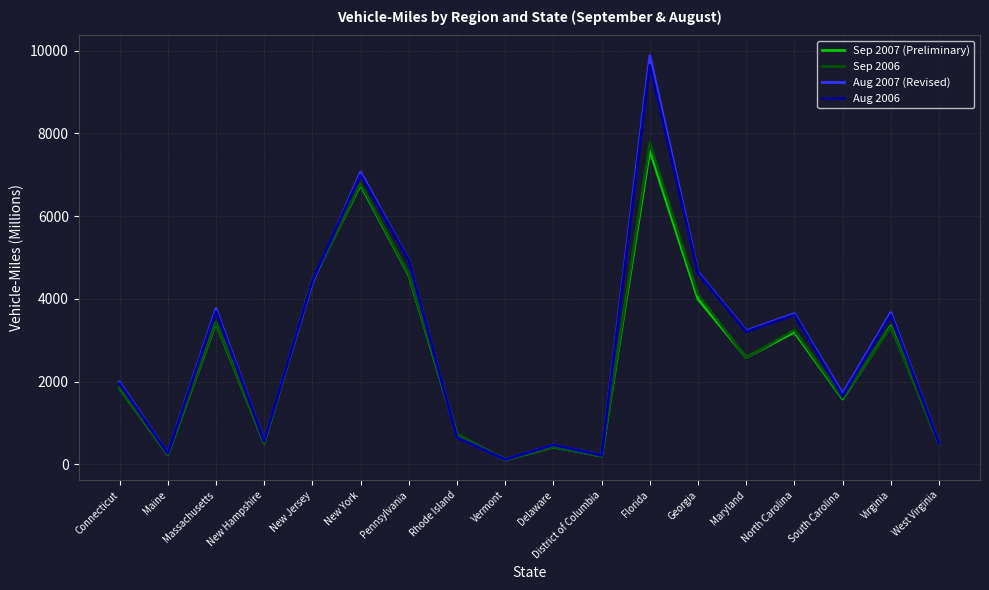

List the series in order of their peak value, highest first.

Aug 2007 (Revised), Aug 2006, Sep 2006, Sep 2007 (Preliminary)